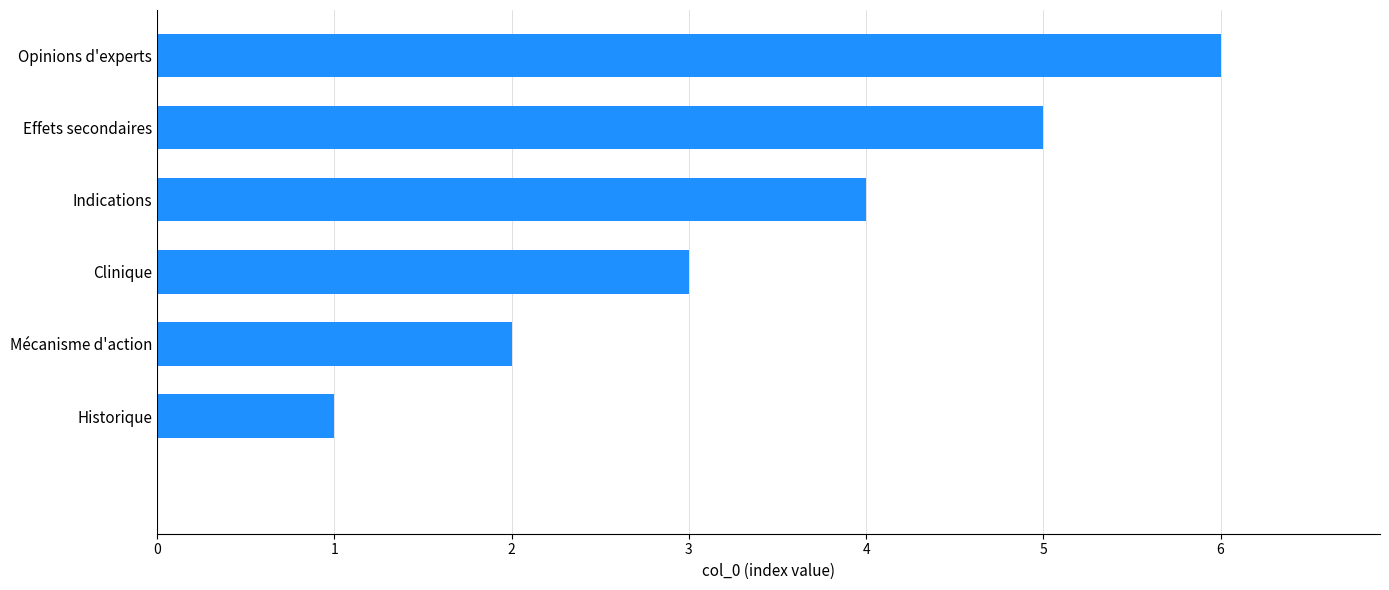

What is the sum of all values?

21